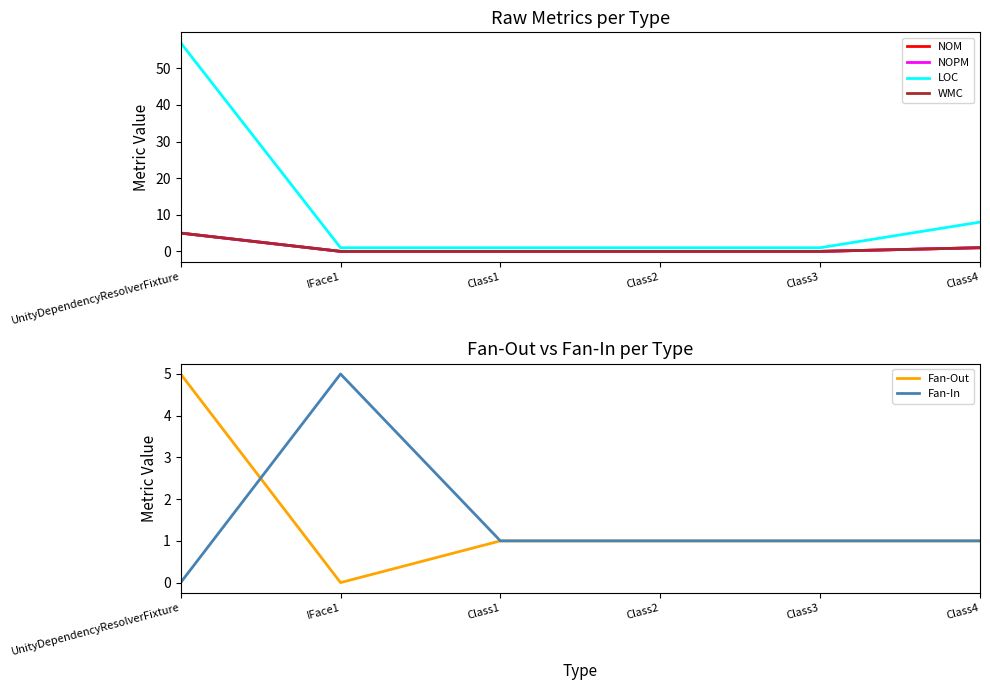

List the series in order of their peak value, lowest first.

NOM, NOPM, WMC, Fan-Out, Fan-In, LOC